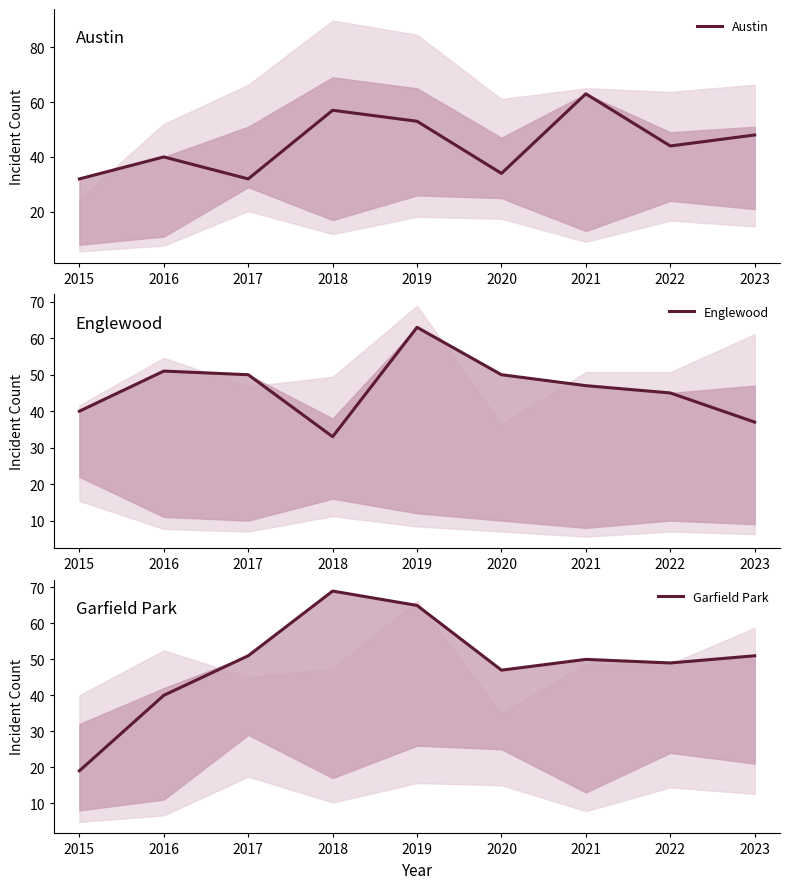

What is the value of the Garfield Park point at the 2nd from the left?

40